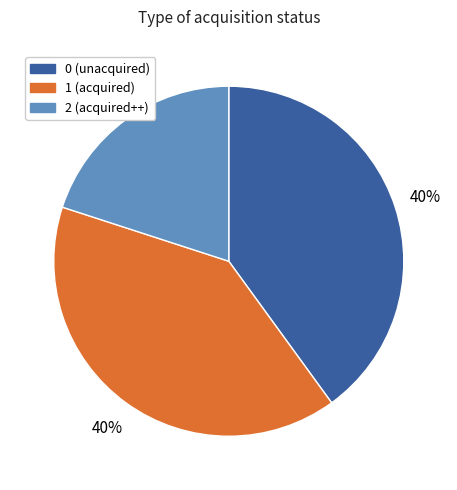

To the nearest percent, what is the average slice percentage?

33%